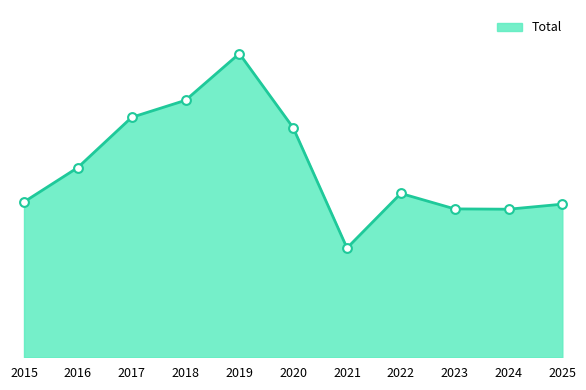

What is the ratio of the value at 2016 to the value at 2024?

1.3